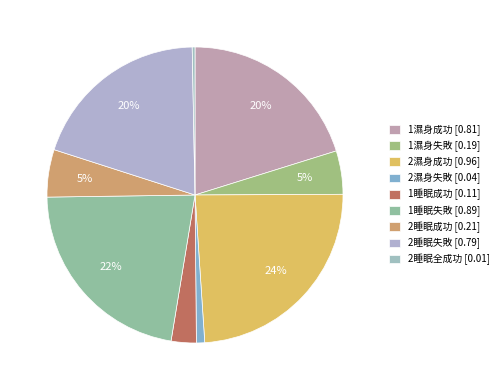

How many slices are in this pie chart?

9